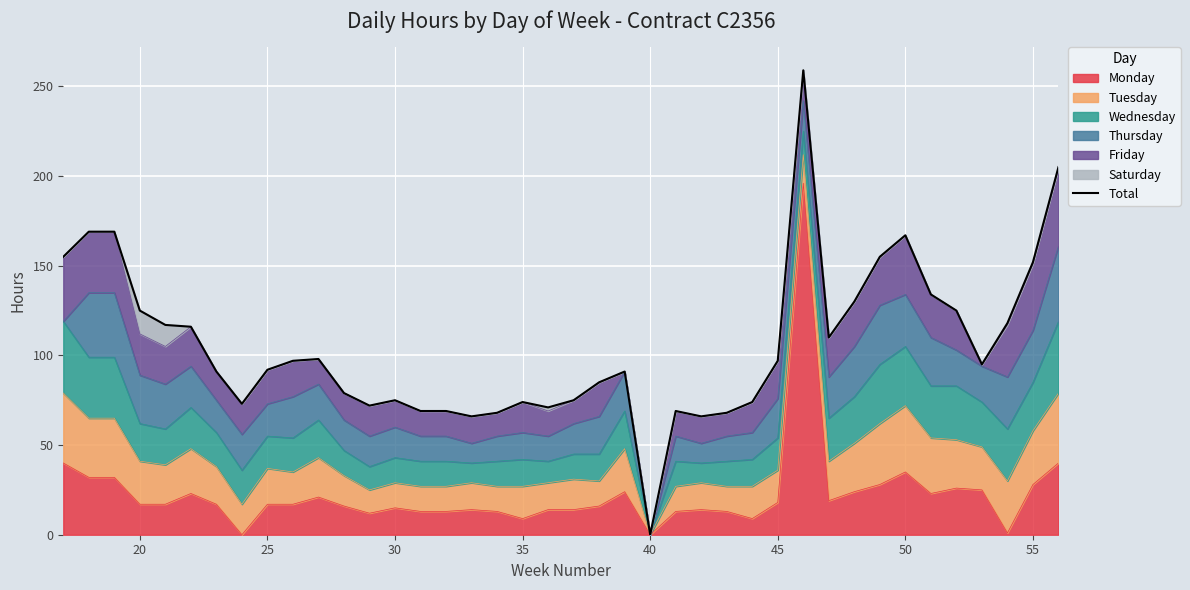

The Monday series shows 47 at 55. True or false?

False